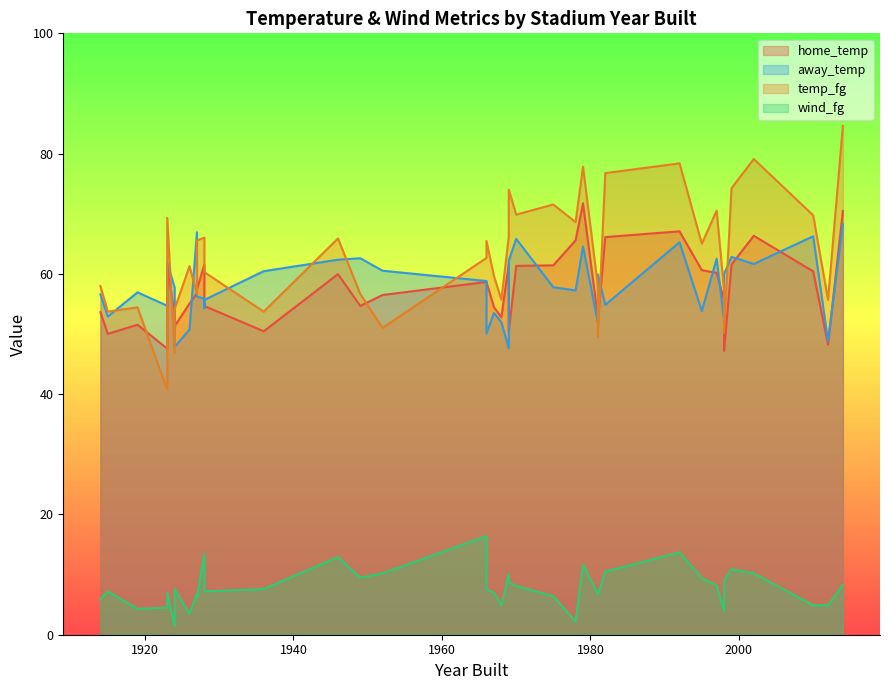

What is the sum of all away_temp values?

2312.2